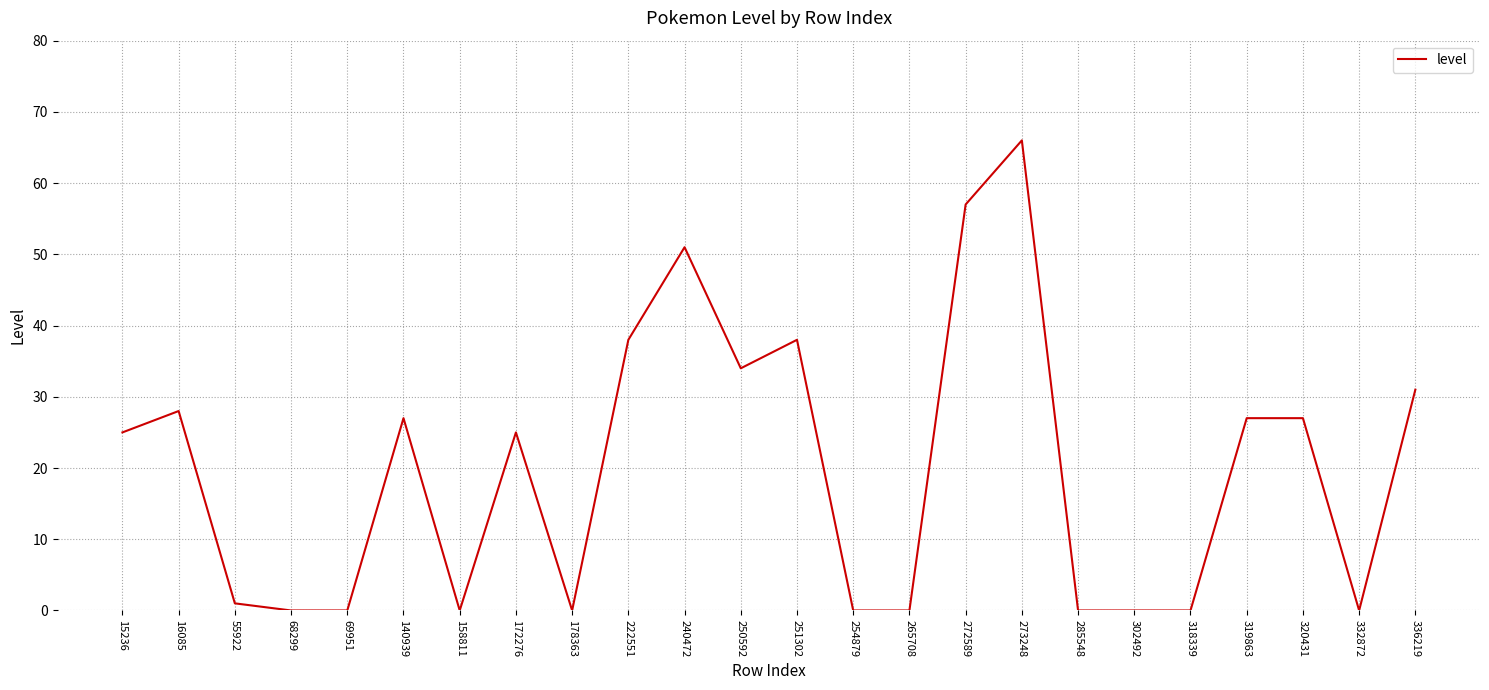

What is the approximate value at 251302, to the nearest 10?

40